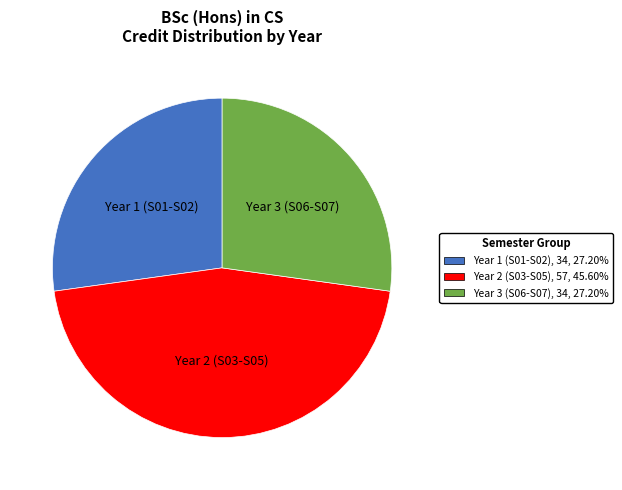

Is there a majority slice in this chart?

No